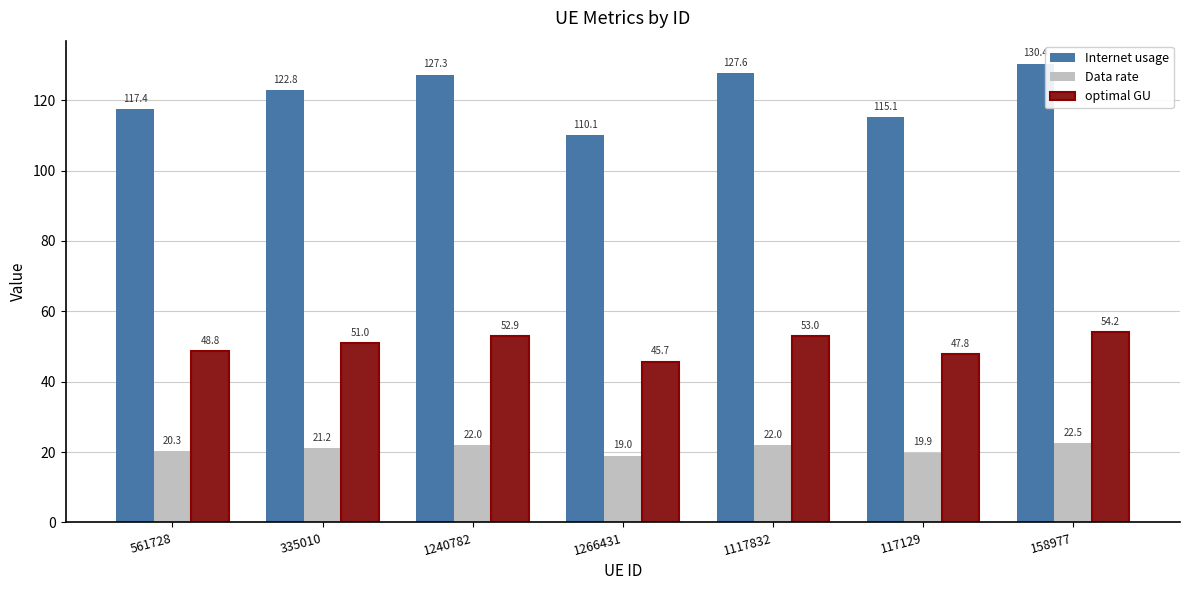

List the series in order of their overall mean, highest first.

Internet usage, optimal GU, Data rate